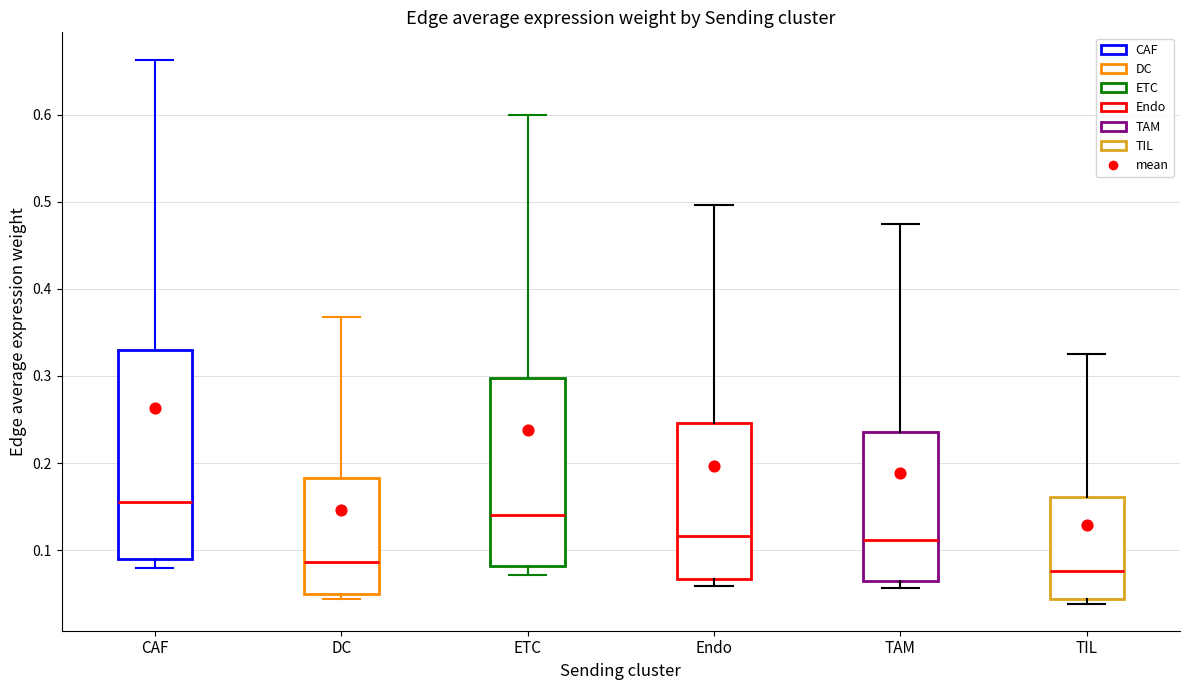

Which box has the highest median line?

CAF